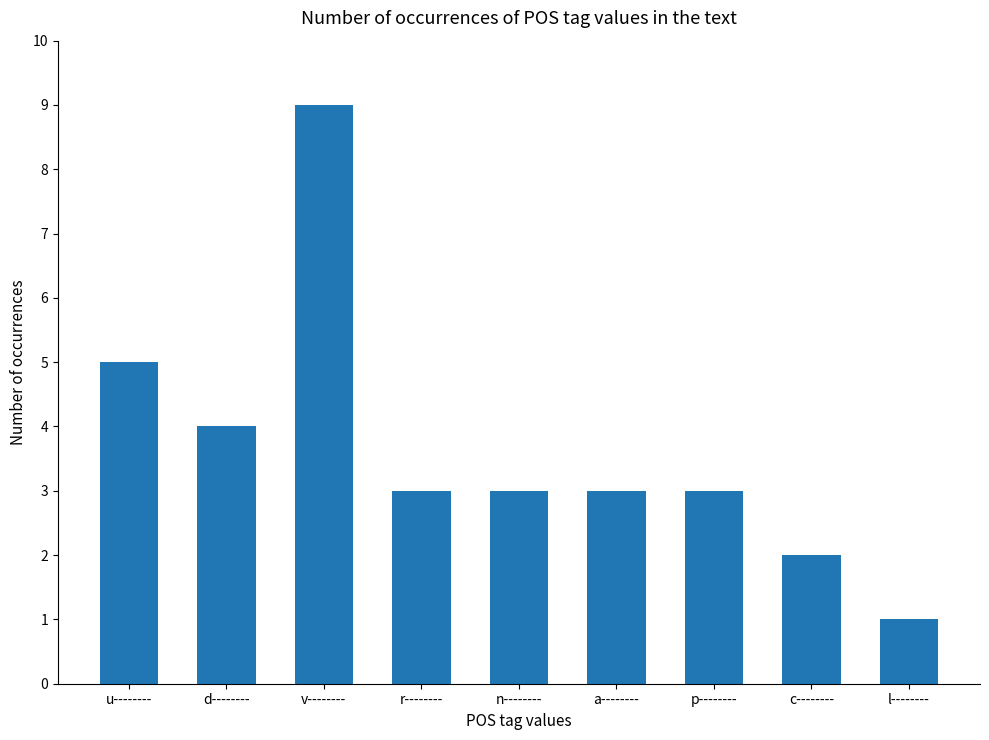

How many series are shown in this chart?

1